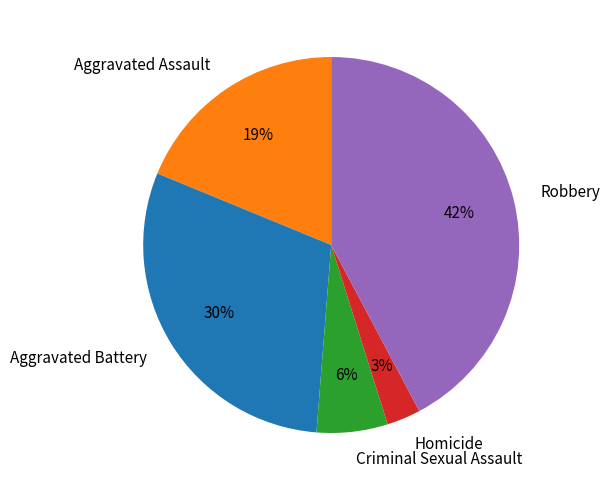

Is it true that Robbery is 28% of the pie?

False